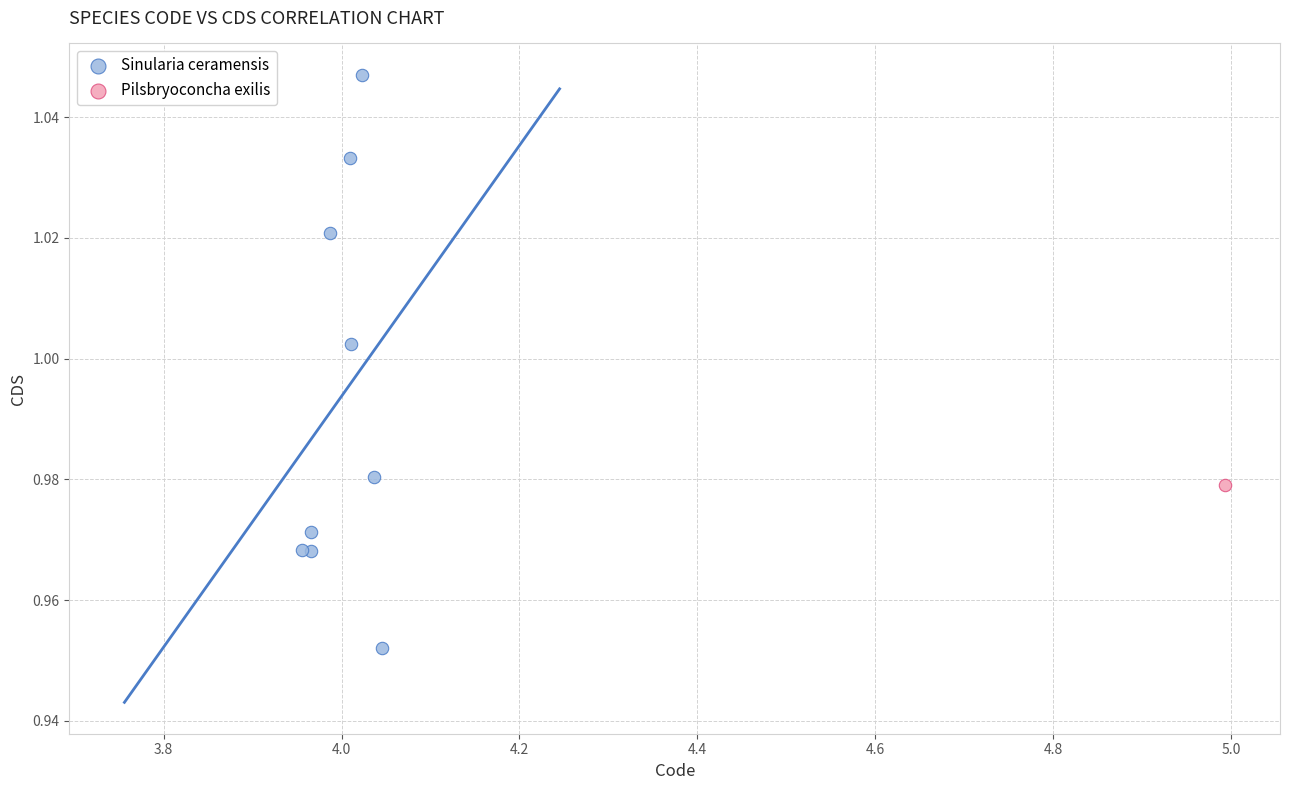

What are all the series names shown in the legend?

Sinularia ceramensis, Pilsbryoconcha exilis